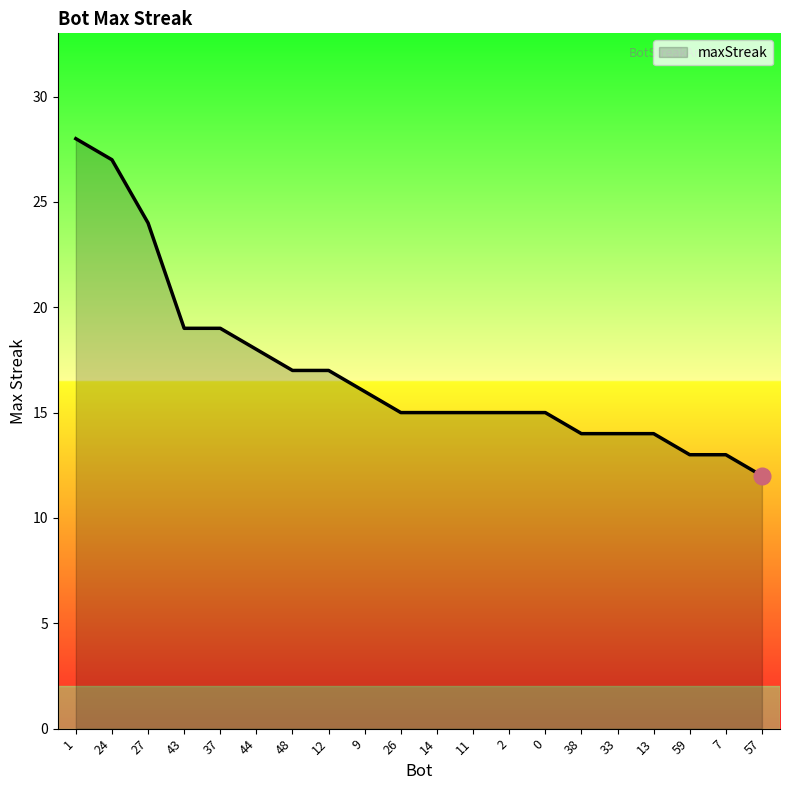

Reading right to left, list all the values displayed in this chart.

57=12	7=13	59=13	13=14	33=14	38=14	0=15	2=15	11=15	14=15	26=15	9=16	12=17	48=17	44=18	37=19	43=19	27=24	24=27	1=28